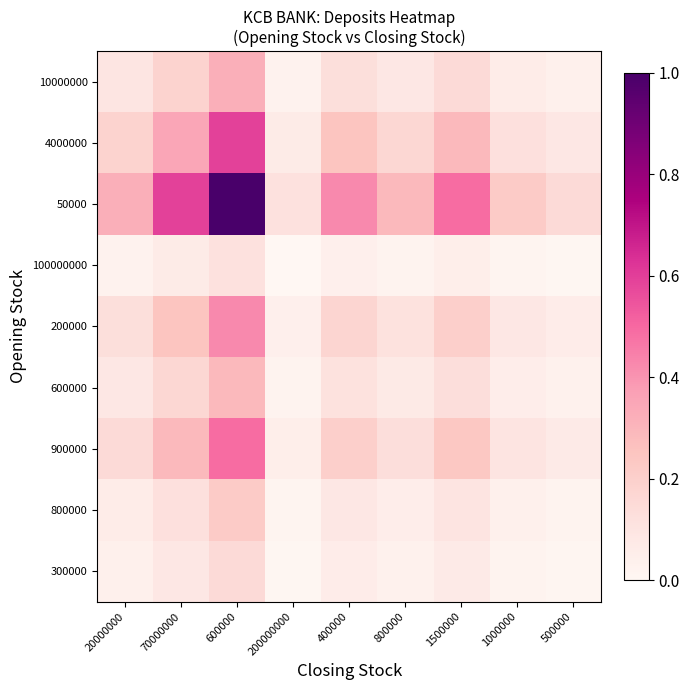

Which series has the largest range (max minus min)?

50000